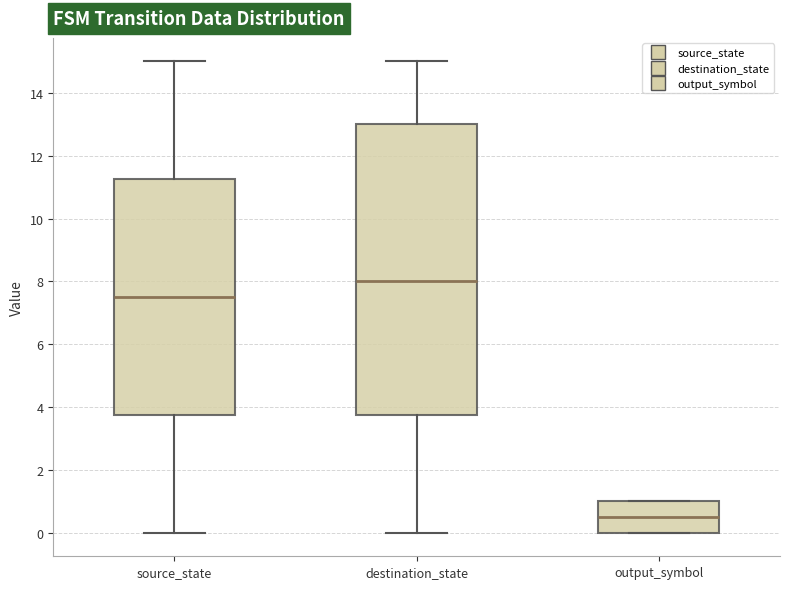

Which box's median line is the highest?

destination_state